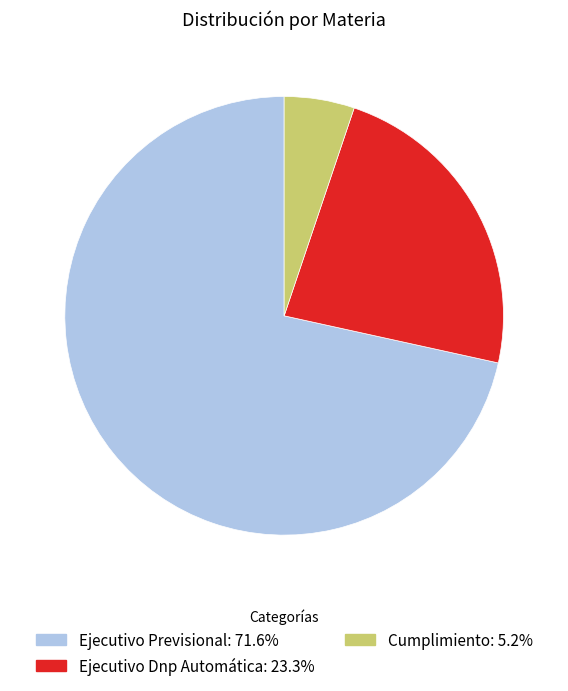

Do Cumplimiento: 5.2% and Ejecutivo Previsional: 71.6% together represent more than half of the pie?

Yes